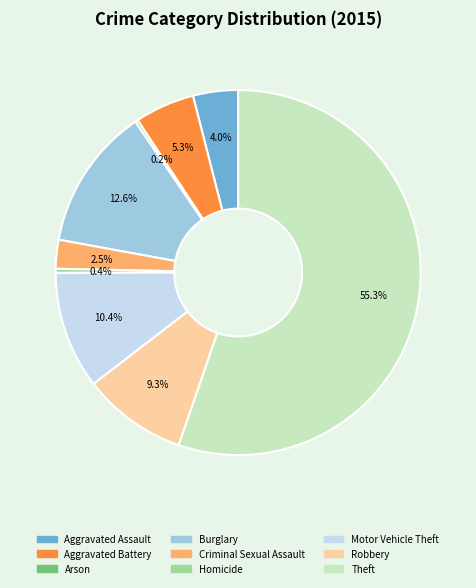

What portion of the pie excludes Theft?

44.7%